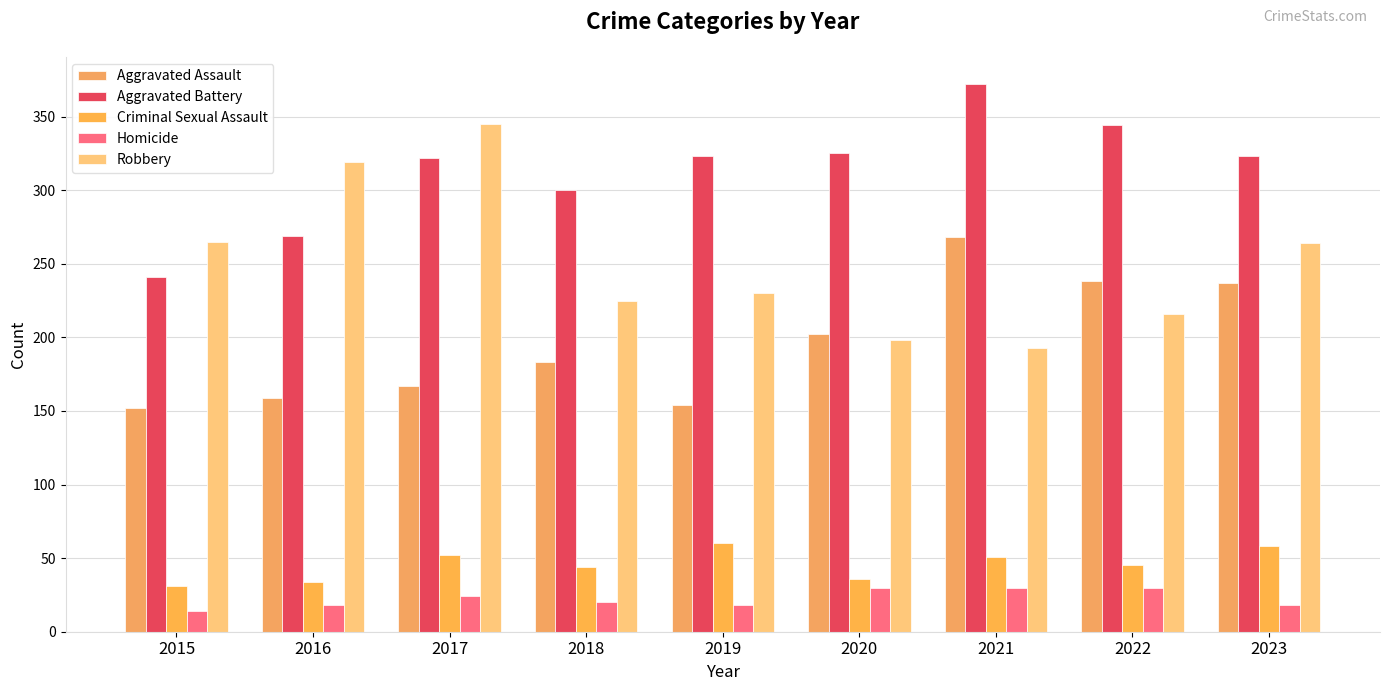

Which category has the lowest value across all series?

2015